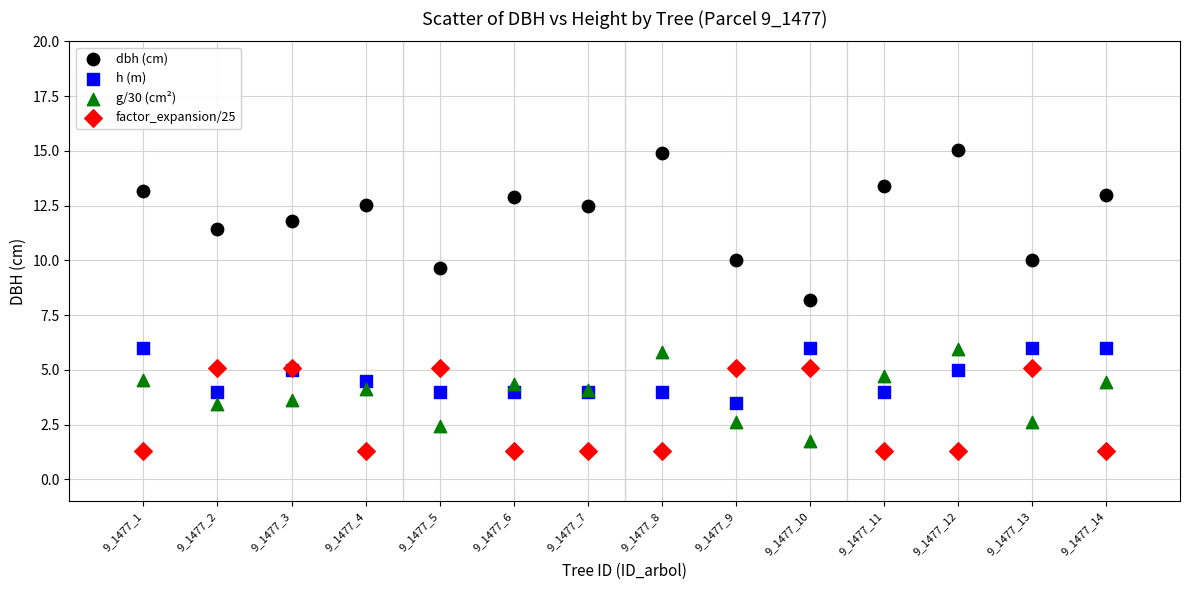

Which series has the widest spread of Y values?

dbh (cm)